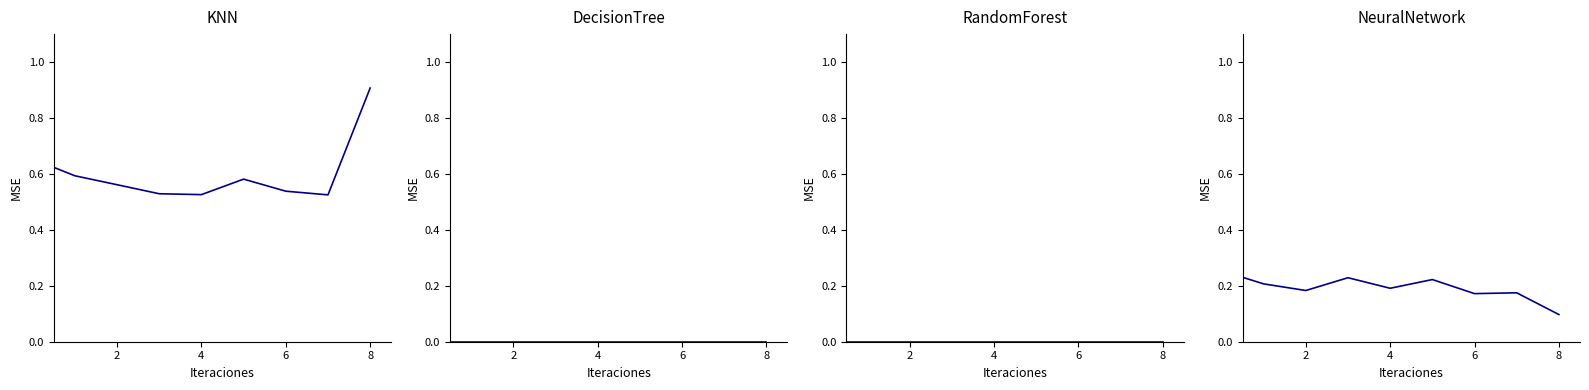

True or false: flat1 has more than 2 points higher than both neighbors.

False